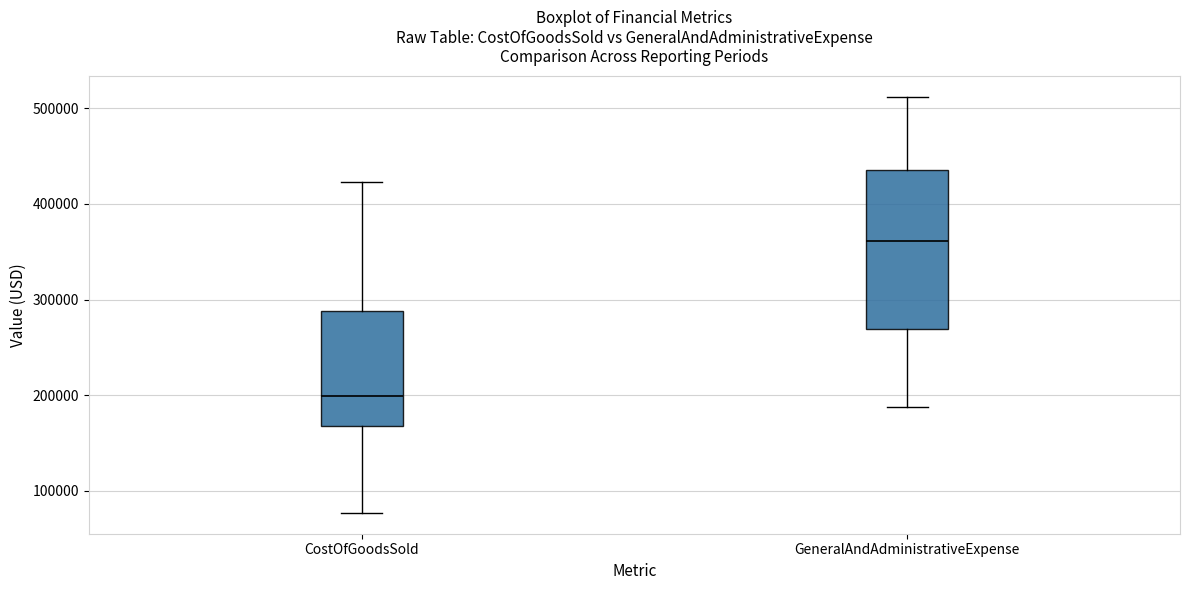

Reading left to right, read every box against the y-axis: the position of its median line, the range the box covers, and the ends of its whiskers. The values are not printed on the chart, so give them approximately, as read against the axis.

CostOfGoodsSold: median 200000, box 170000 to 290000, whiskers 80000 to 420000
GeneralAndAdministrativeExpense: median 360000, box 270000 to 440000, whiskers 190000 to 510000